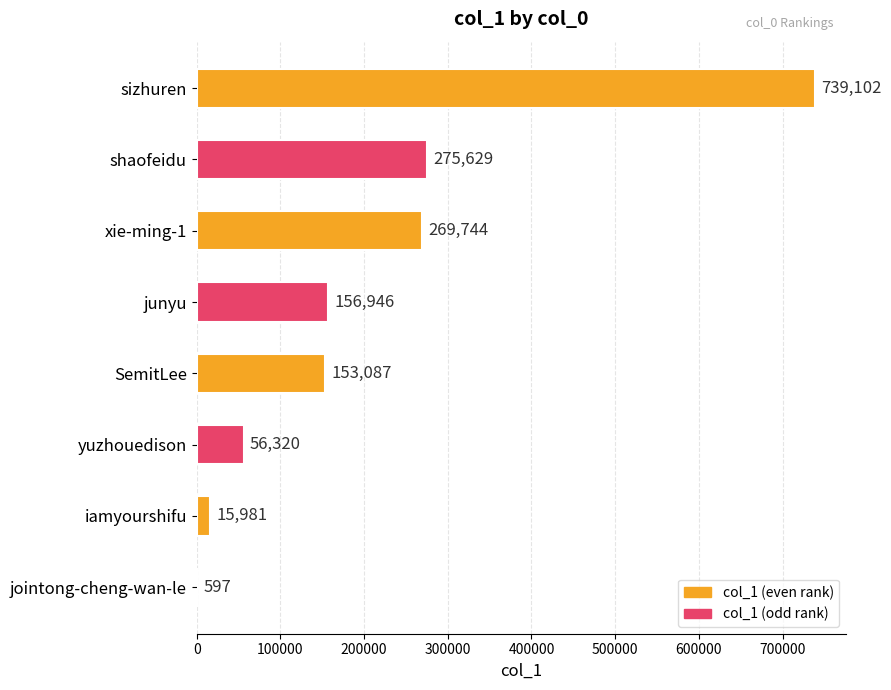

True or false: the data shows 278980 at sizhuren.

False